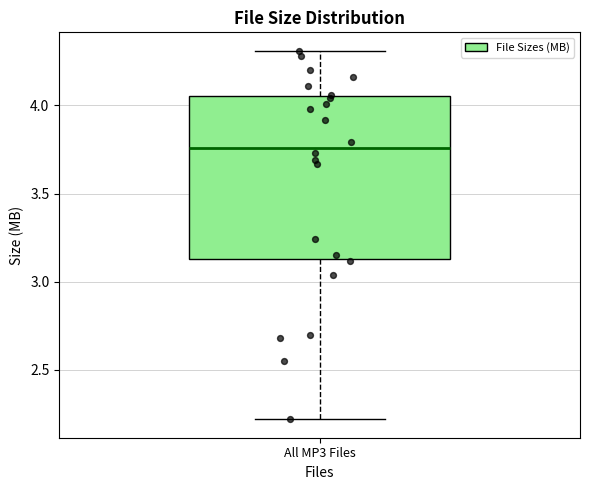

Where is the upper edge of the box for All MP3 Files on the y-axis? The values are not printed on the chart, so give them approximately, as read against the axis.

4.05